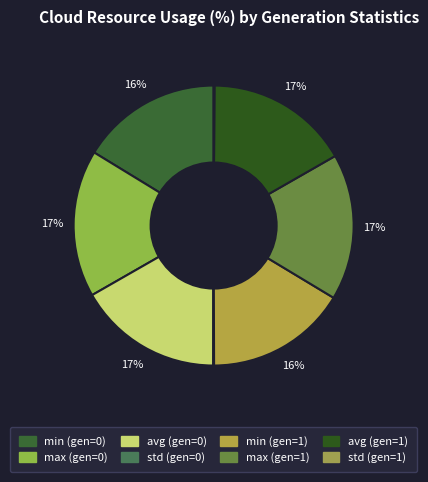

What portion of the pie excludes avg (gen=0)?

83.3%